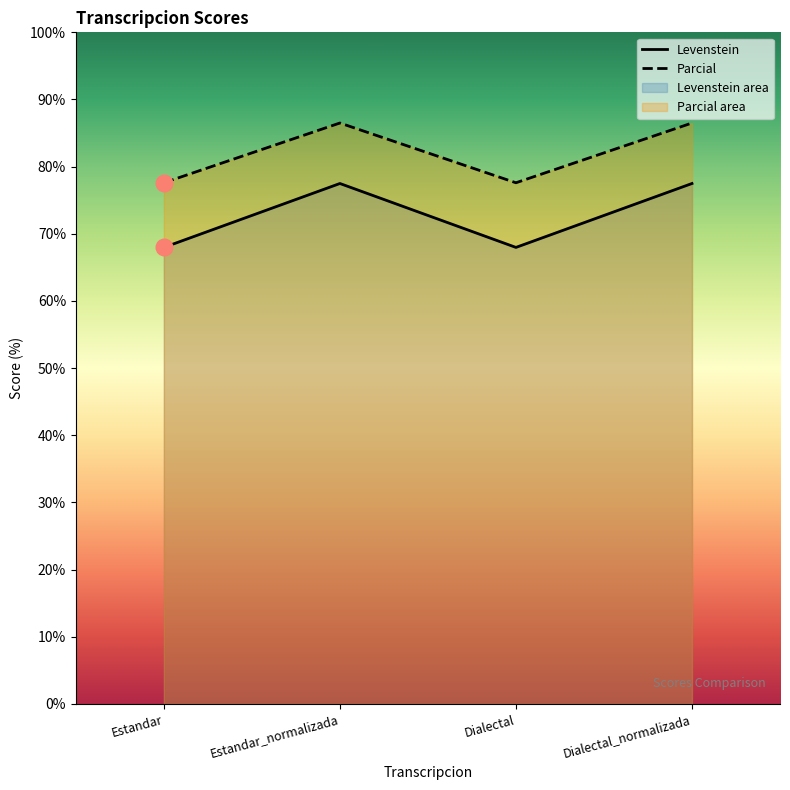

Which series has the largest total across all categories?

Parcial